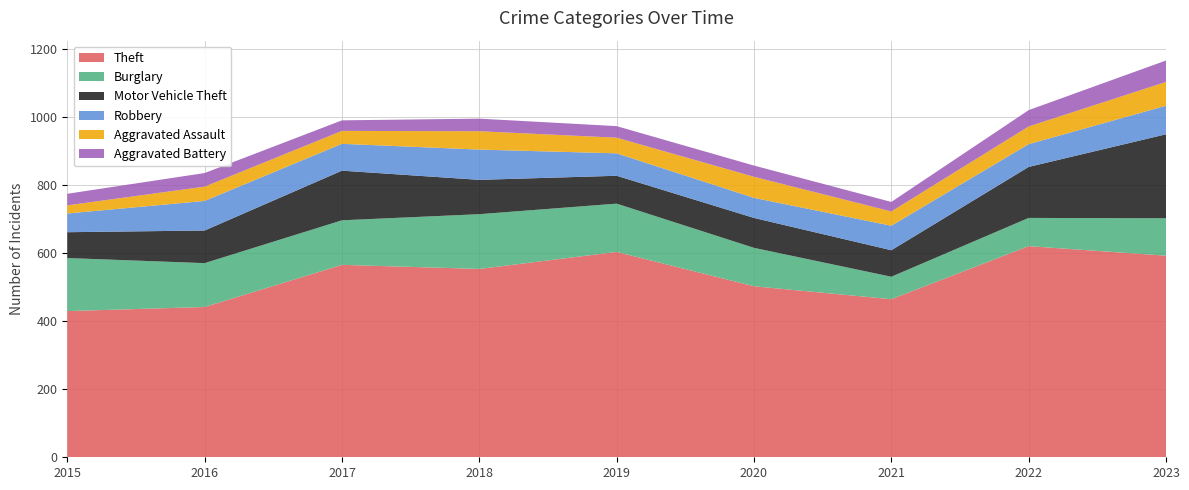

Reading left to right, what are all the values shown in this chart?

Theft: 430	442	566	554	604	503	465	621	593
Burglary: 156	129	131	161	142	113	66	83	110
Motor Vehicle Theft: 76	96	146	101	82	88	78	150	247
Robbery: 55	87	79	89	66	59	72	67	84
Aggravated Assault: 24	42	38	54	46	62	42	52	70
Aggravated Battery: 34	40	31	37	34	33	28	48	63